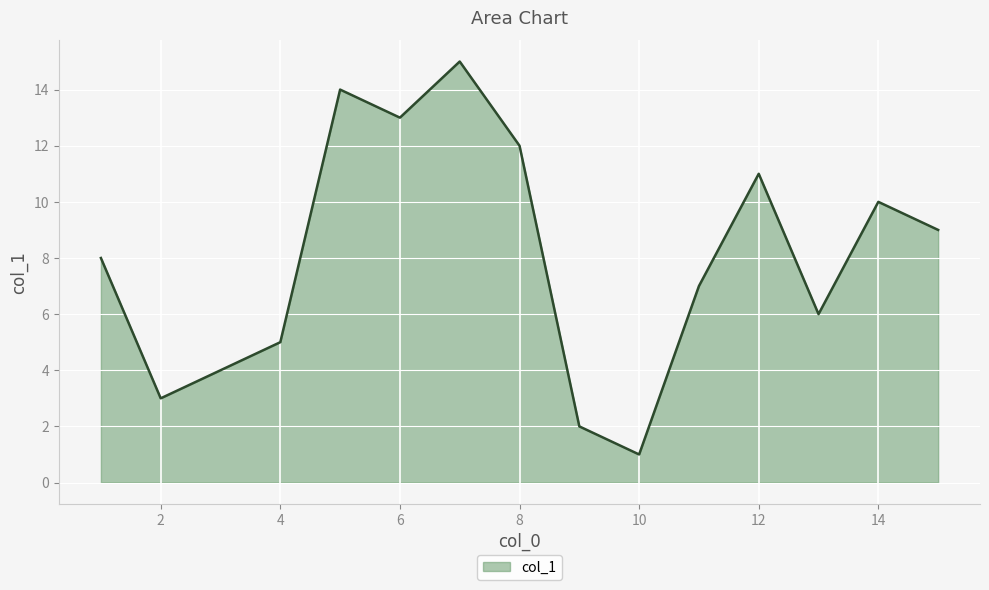

What is the difference between the maximum and minimum values?

14